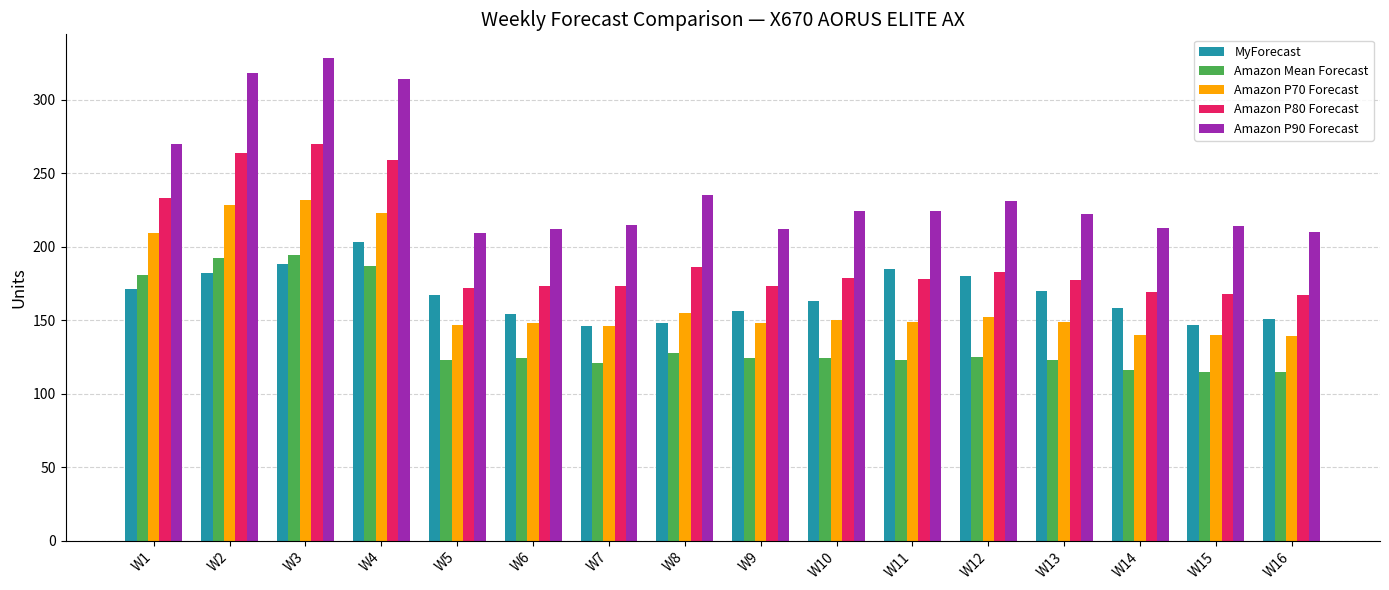

What is the maximum value for Amazon P90 Forecast?

328